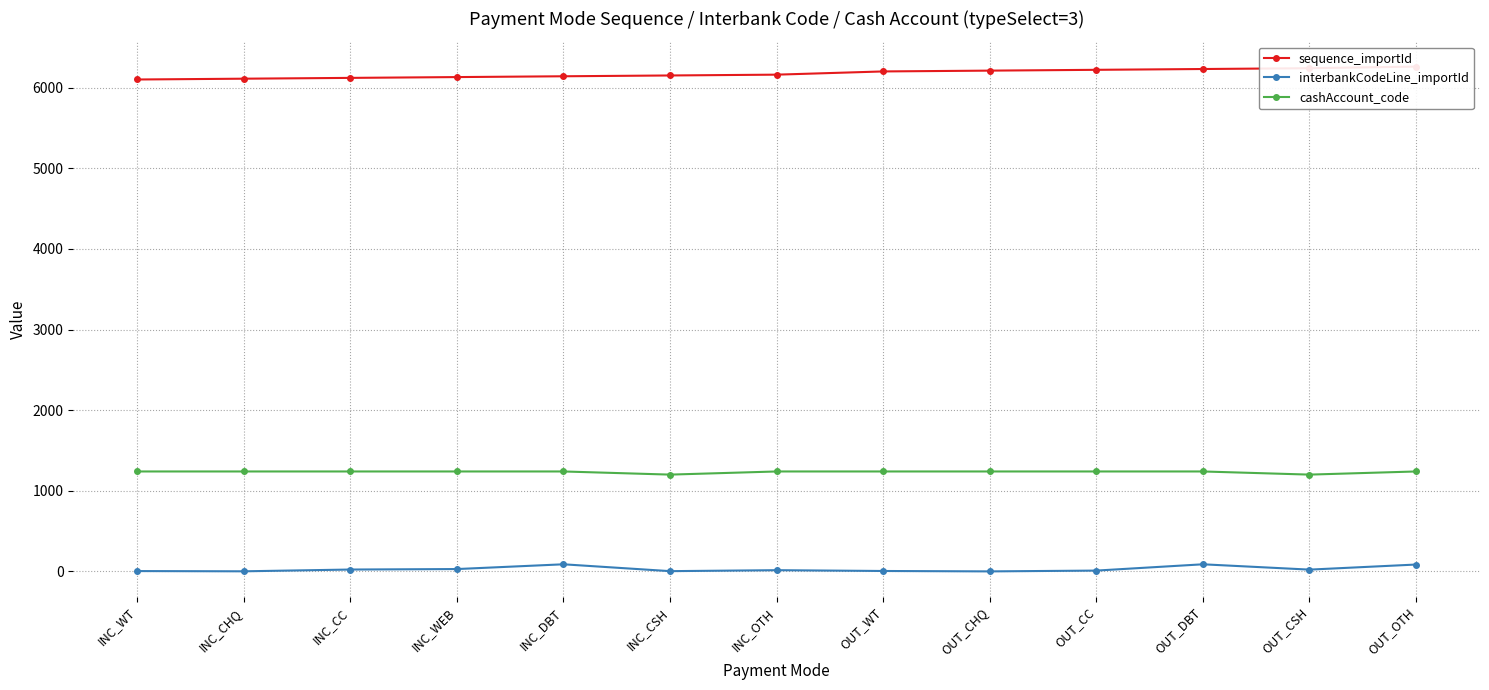

The value of sequence_importId at INC_DBT is 3430. True or false?

False